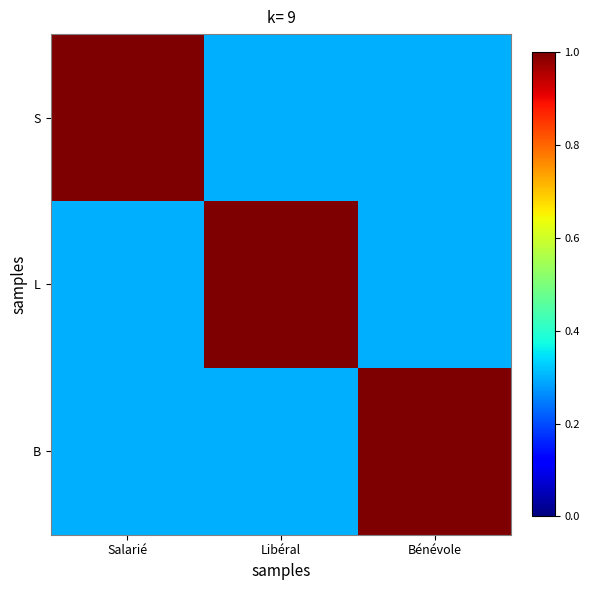

Reading left to right, what are all the values shown in this chart?

S: Salarié=1.0	Libéral=0.3	Bénévole=0.3
L: Salarié=0.3	Libéral=1.0	Bénévole=0.3
B: Salarié=0.3	Libéral=0.3	Bénévole=1.0